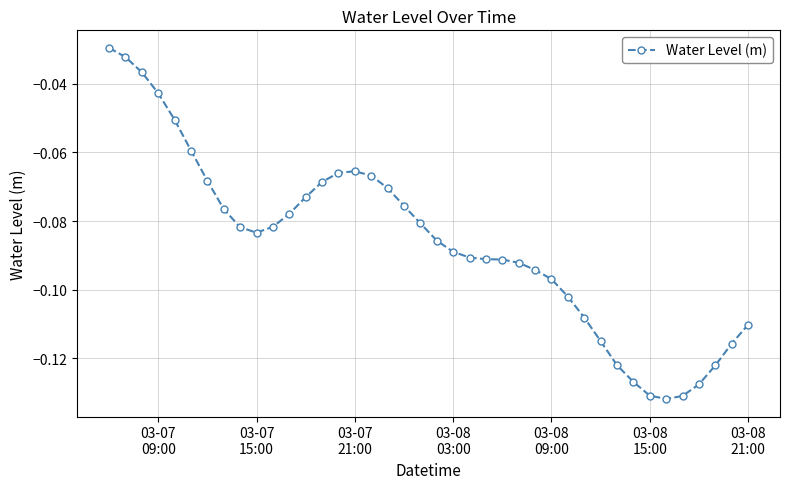

True or false: there are more than 0 points higher than both neighbors.

True